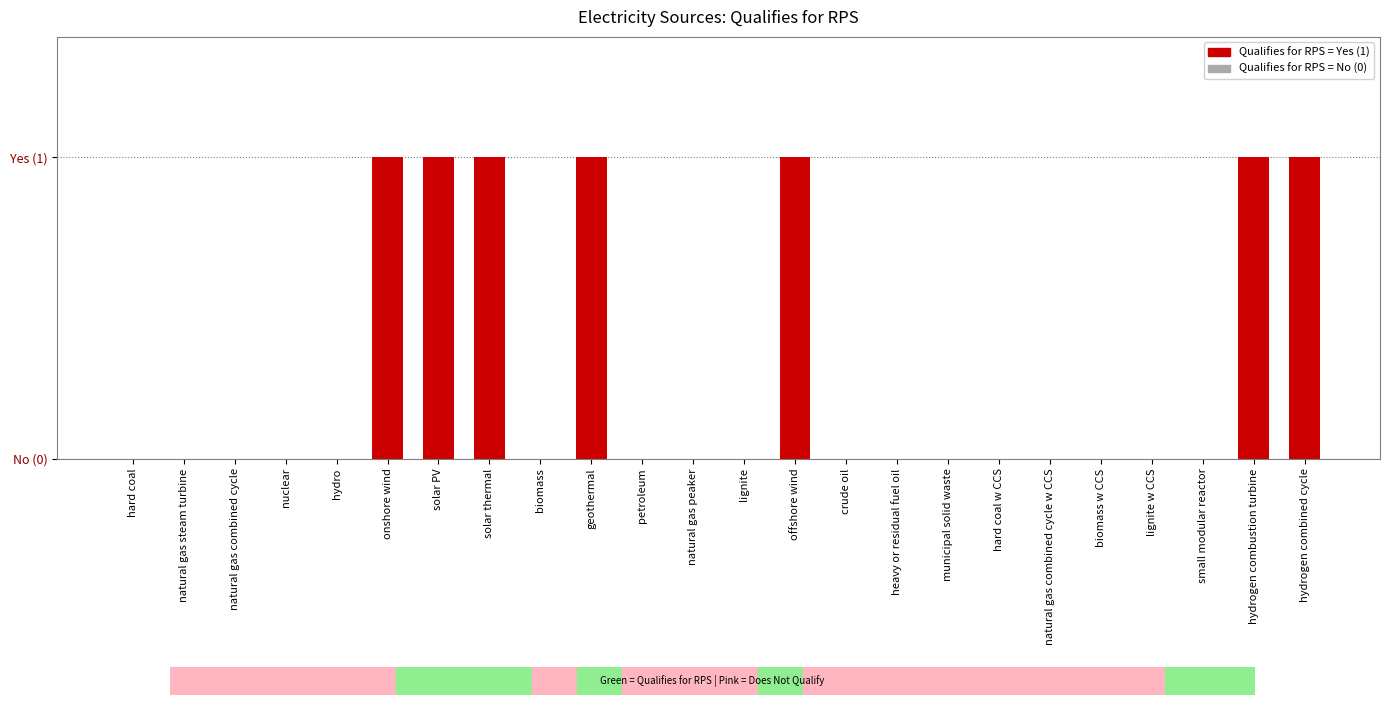

Where is the data nearest to the value 0?

hard coal